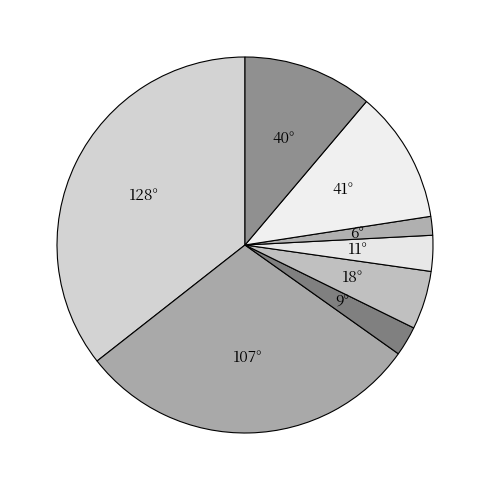

How many slices are in this pie chart?

8